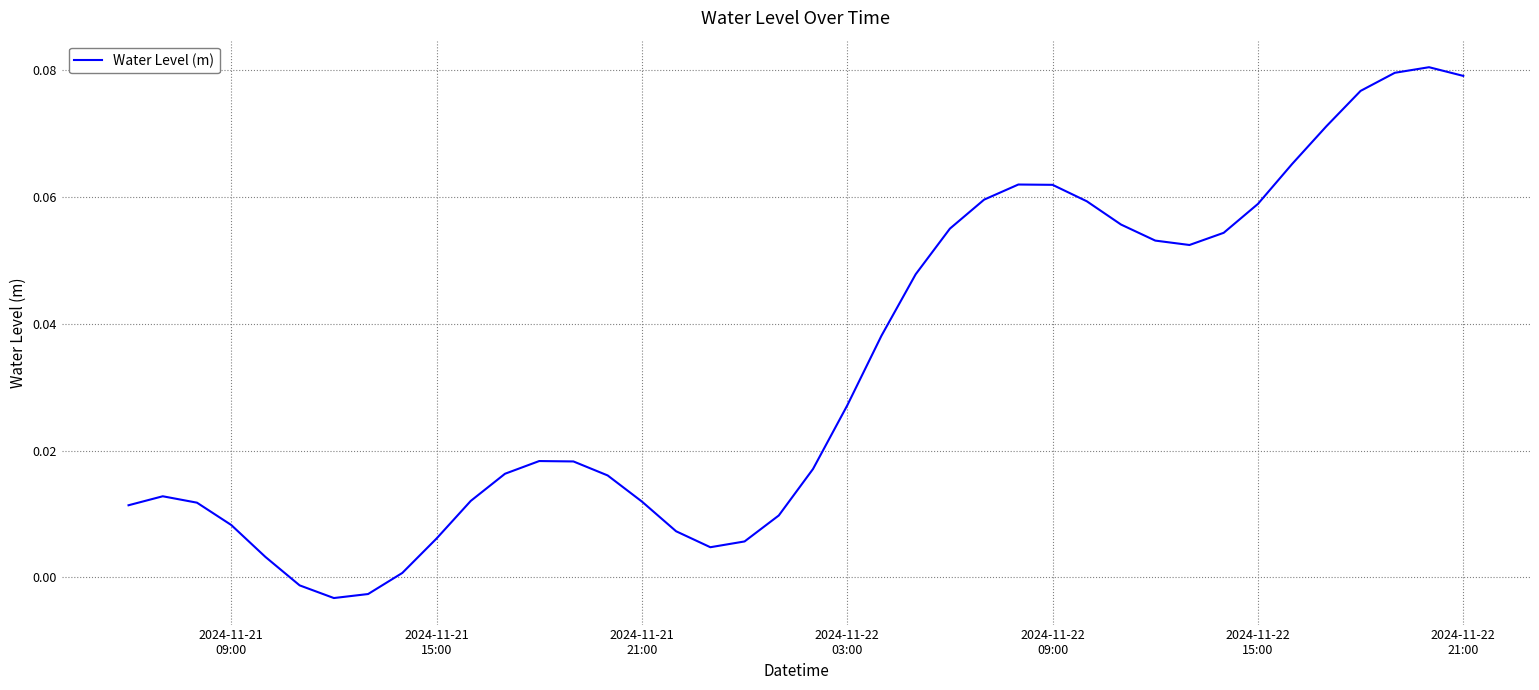

How many lines are shown in the chart?

1